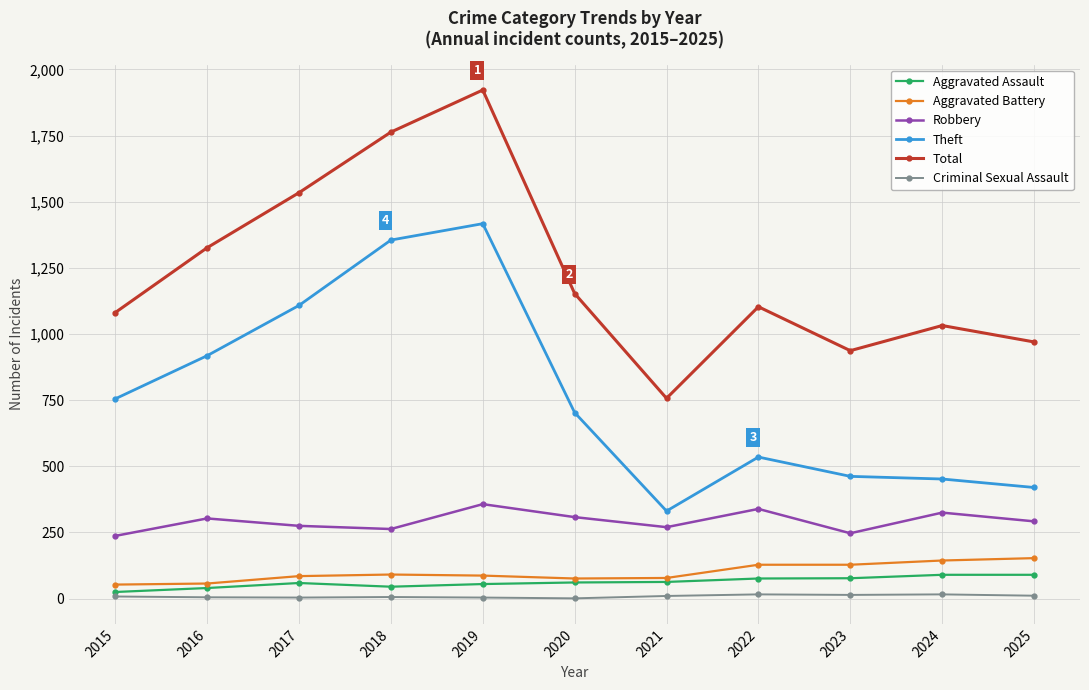

At which category does Theft reach its first local peak?

2019